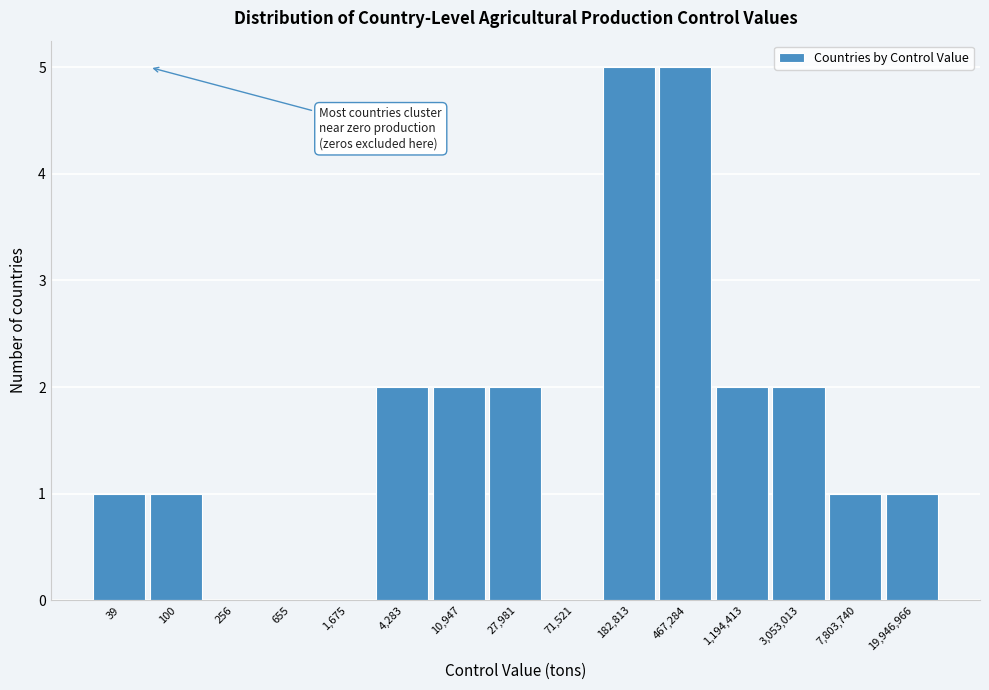

Reading left to right, transcribe all the data shown in this chart.

39=1	100=1	256=0	655=0	1,675=0	4,283=2	10,947=2	27,981=2	71,521=0	182,813=5	467,284=5	1,194,413=2	3,053,013=2	7,803,740=1	19,946,966=1